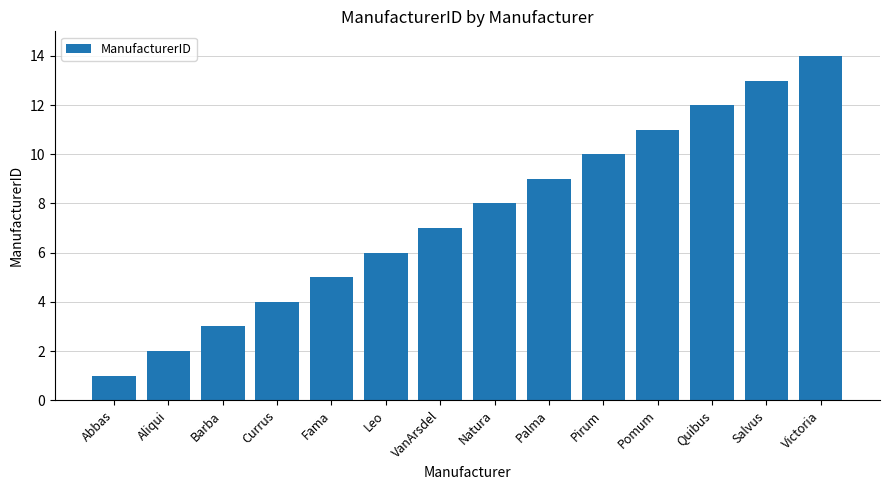

What is the maximum value shown in the chart?

14